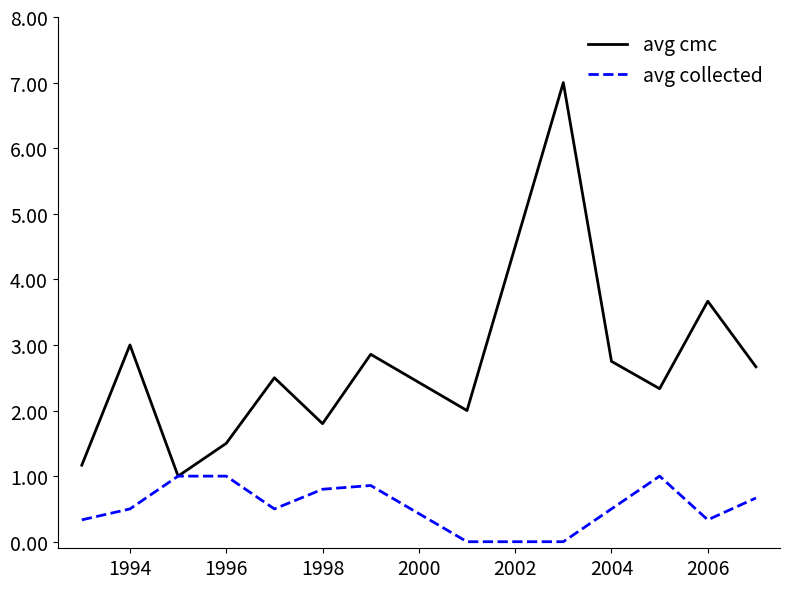

What is the greatest value displayed?

7.0